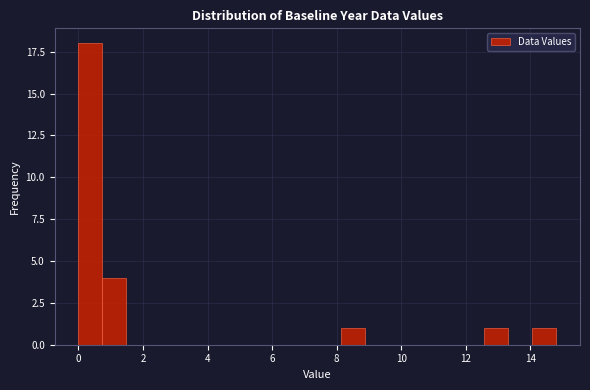

Read against the x-axis, roughly where is the centre of the tallest bar?

0.4